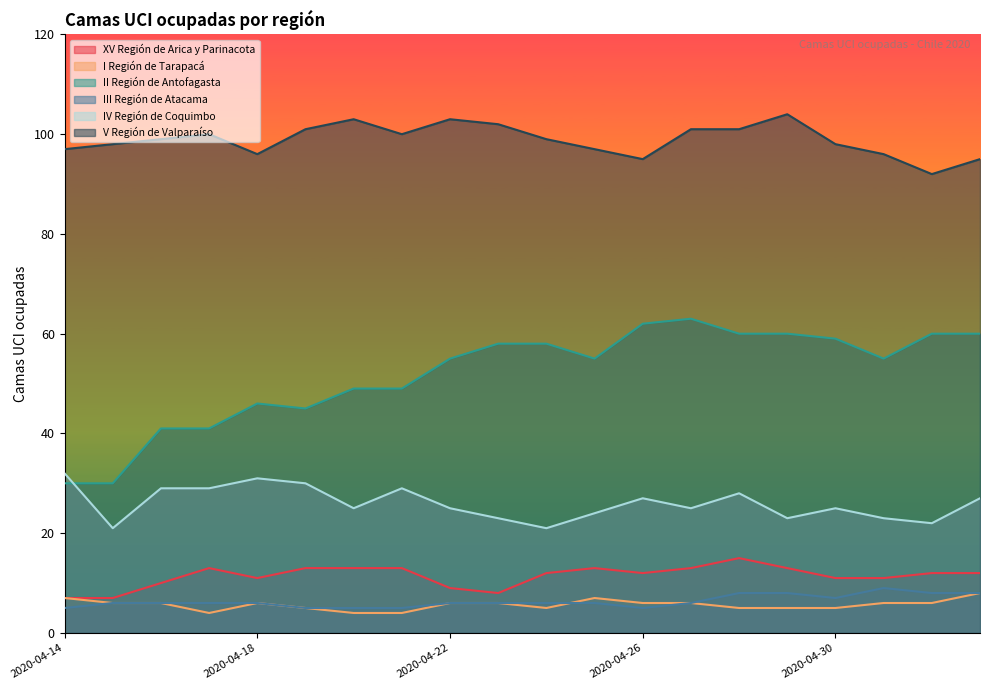

Reading left to right, transcribe all the data shown in this chart.

XV Región de Arica y Parinacota: 7	7	10	13	11	13	13	13	9	8	12	13	12	13	15	13	11	11	12	12
I Región de Tarapacá: 7	6	6	4	6	5	4	4	6	6	5	7	6	6	5	5	5	6	6	8
II Región de Antofagasta: 30	30	41	41	46	45	49	49	55	58	58	55	62	63	60	60	59	55	60	60
III Región de Atacama: 5	6	6	6	6	5	5	5	6	6	6	6	5	6	8	8	7	9	8	8
IV Región de Coquimbo: 32	21	29	29	31	30	25	29	25	23	21	24	27	25	28	23	25	23	22	27
V Región de Valparaíso: 97	98	99	100	96	101	103	100	103	102	99	97	95	101	101	104	98	96	92	95